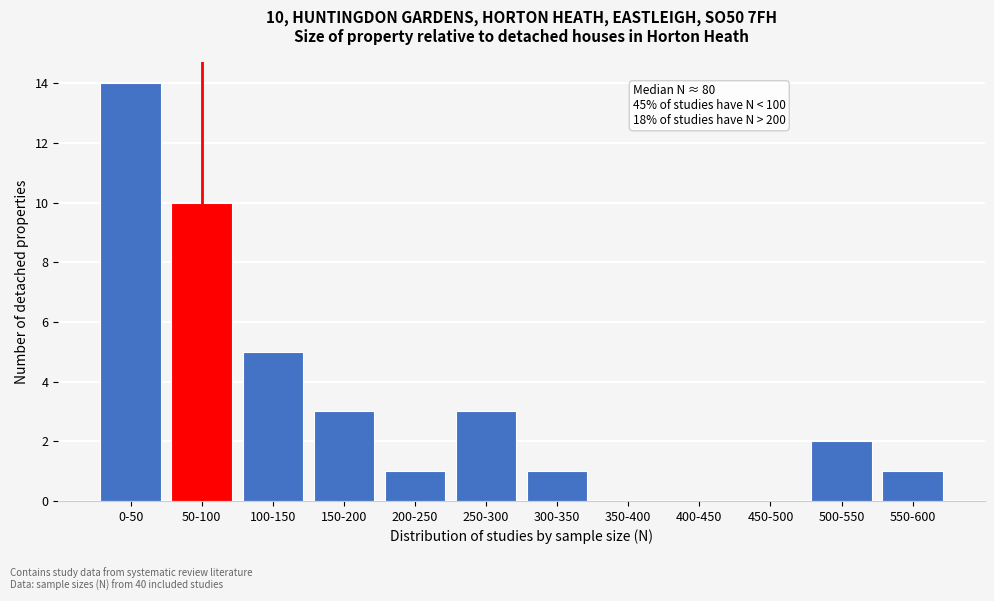

Reading left to right, extract all data points from this chart.

0-50=14	50-100=10	100-150=5	150-200=3	200-250=1	250-300=3	300-350=1	350-400=0	400-450=0	450-500=0	500-550=2	550-600=1